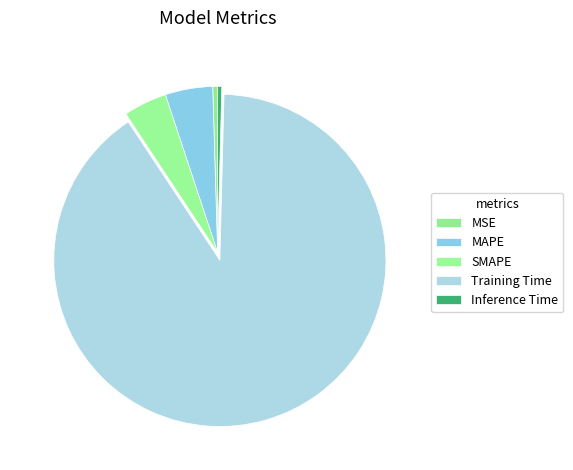

Which slice represents more than half of the pie?

Training Time